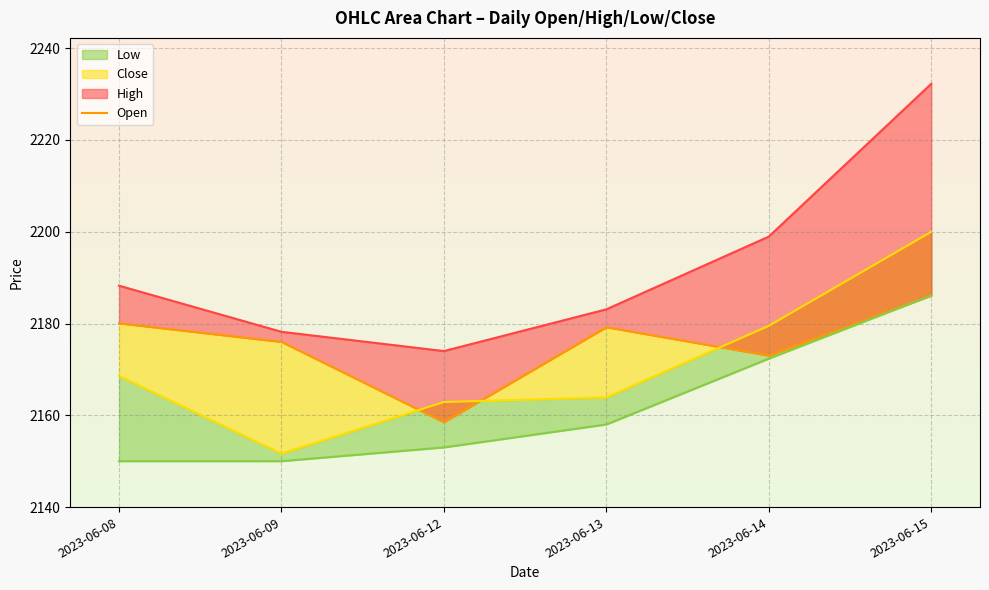

Is it true that High_line equals 2188.2 at 2023-06-08?

True